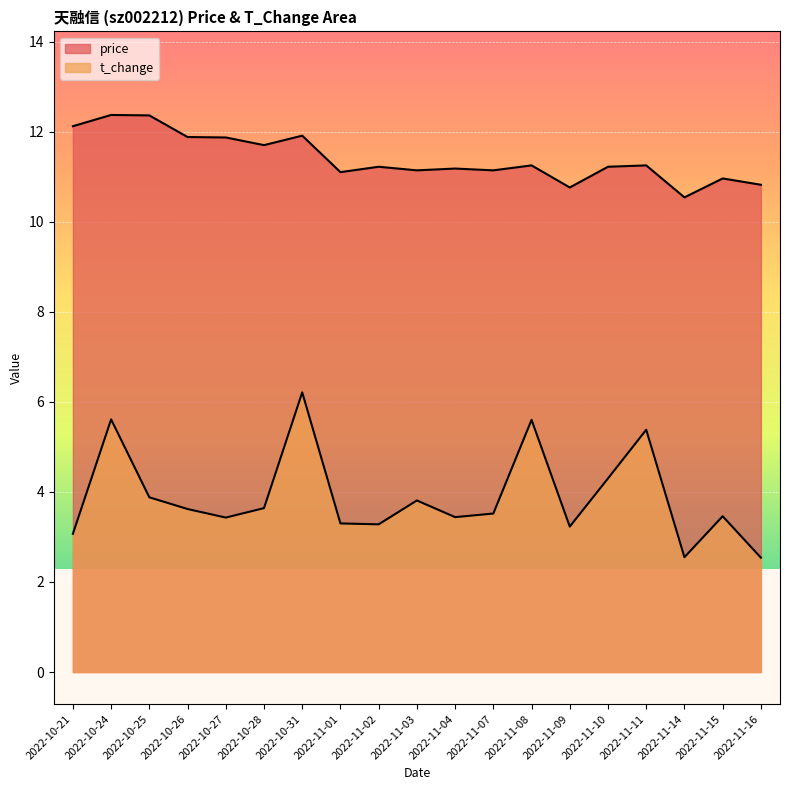

What are all the series names shown in the legend?

price, t_change